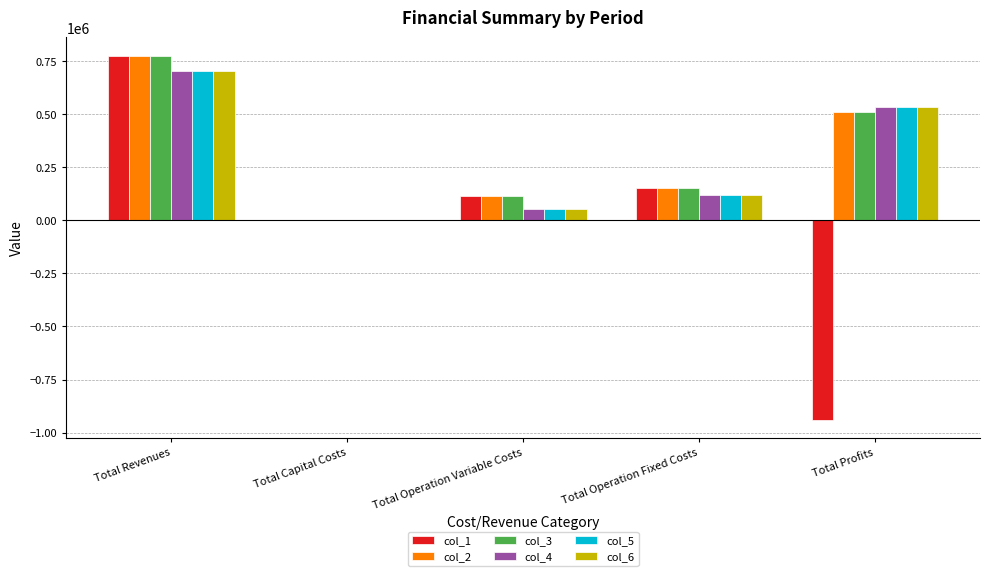

What is the greatest value displayed?

775743.2